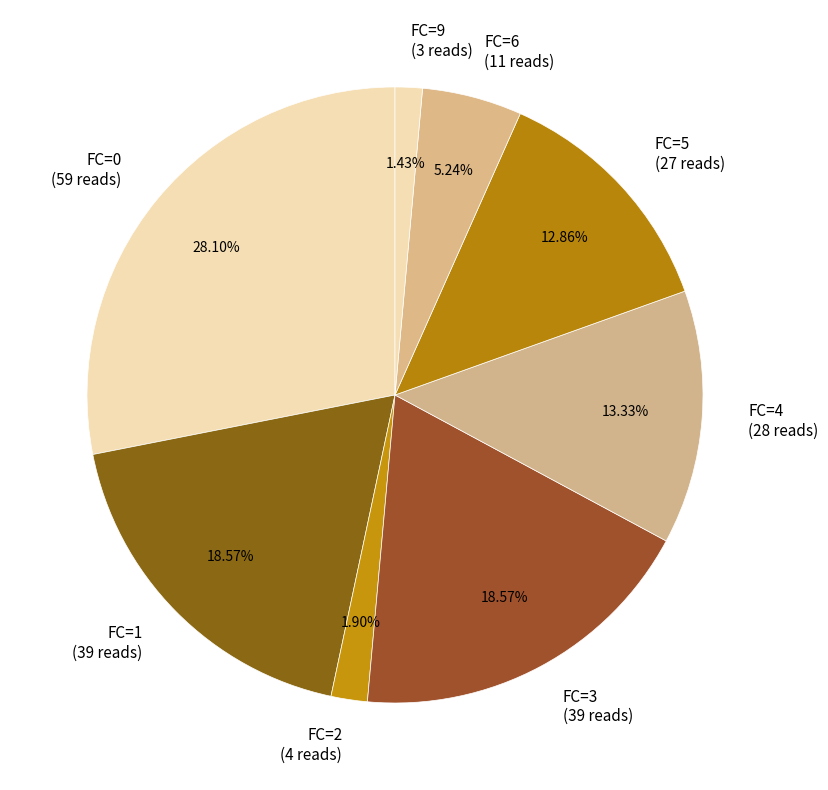

Does FC=6 (11 reads) account for over 50% of the chart?

No